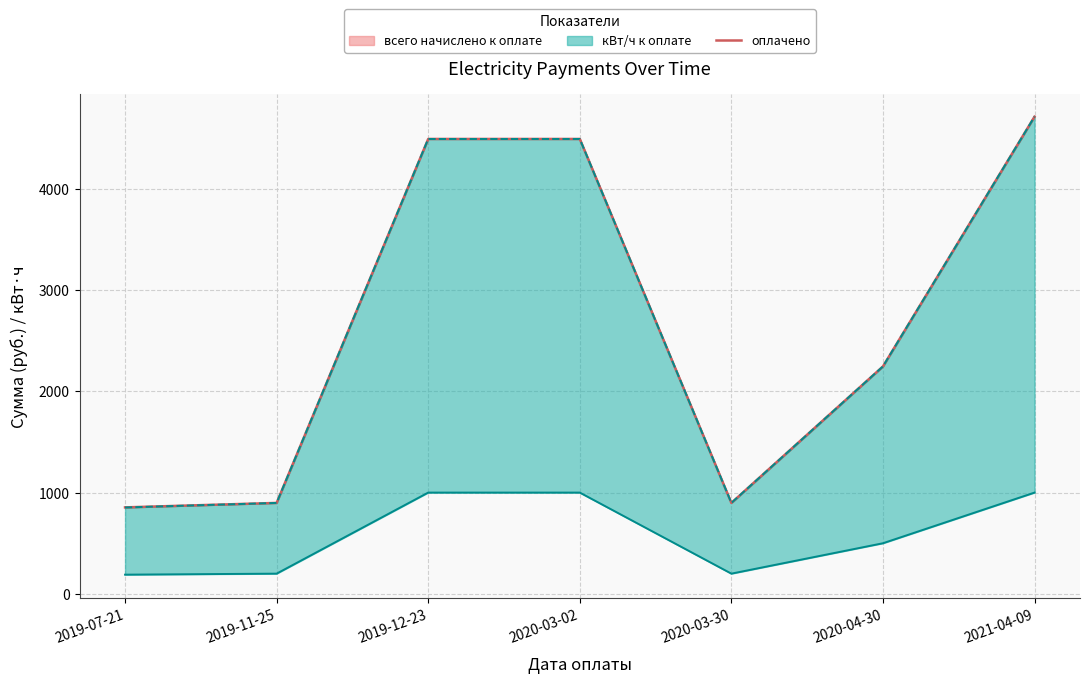

Where is the data nearest to the value 2782?

2020-04-30